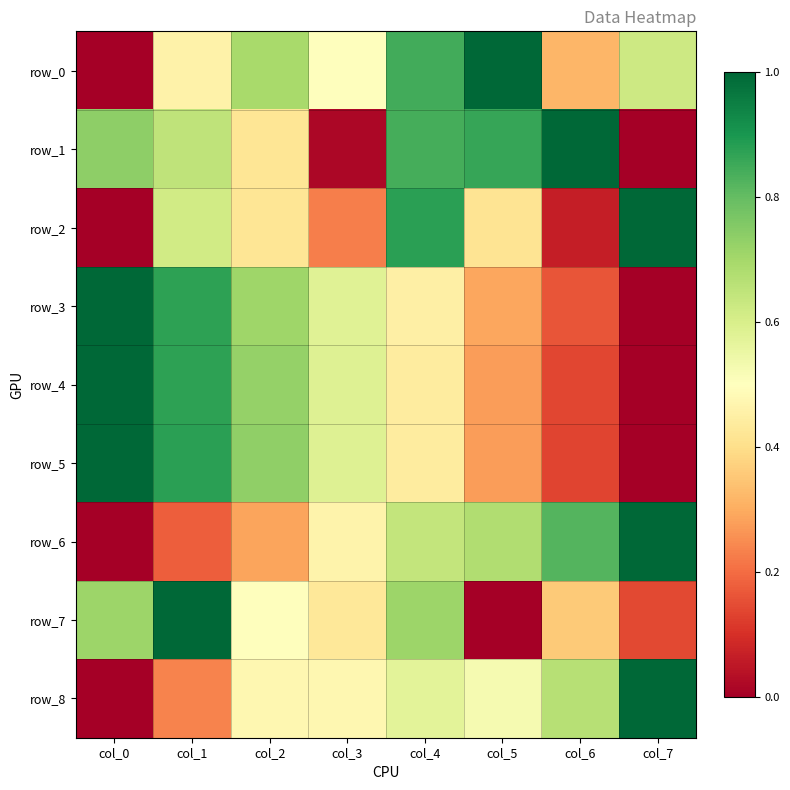

How many values in row_5 are above zero?

7